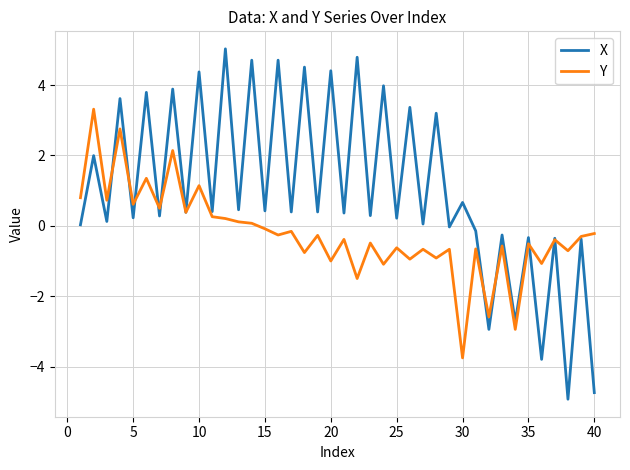

Which series has the largest total across all categories?

X